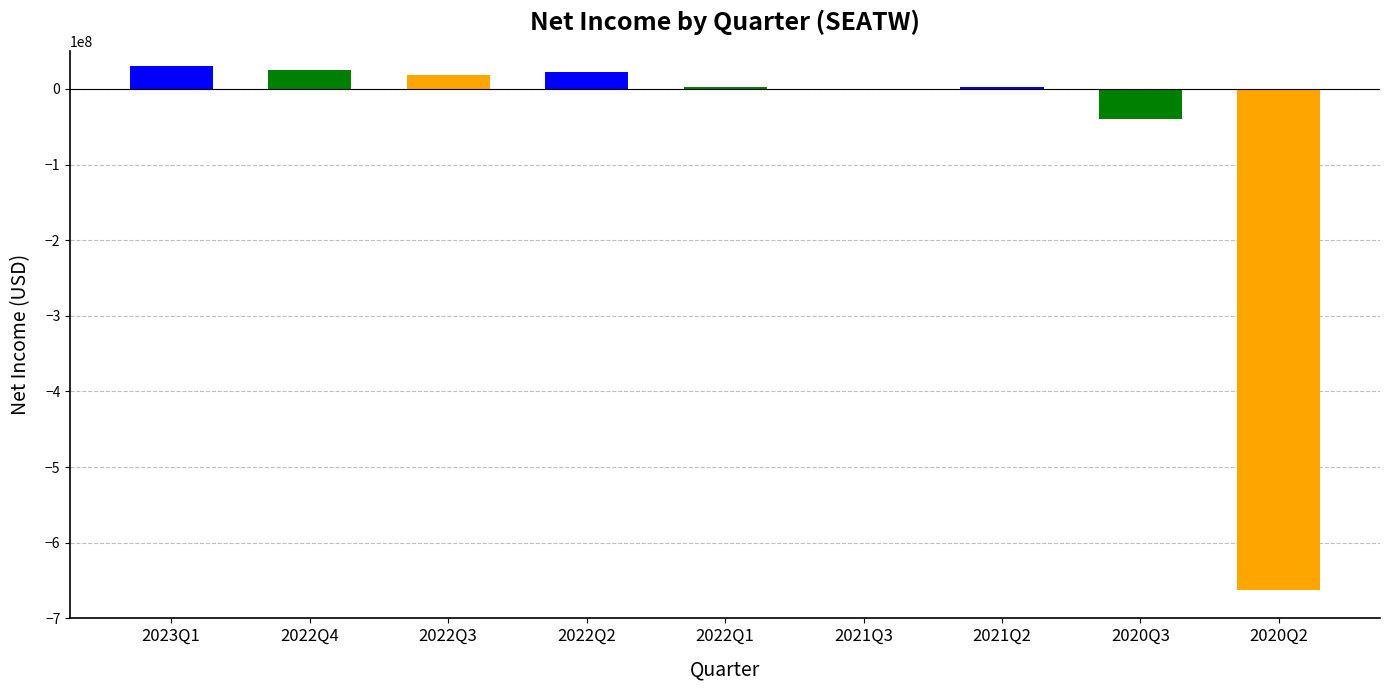

Approximately how many times larger is the value at 2021Q2 compared to 2022Q2?

0.1